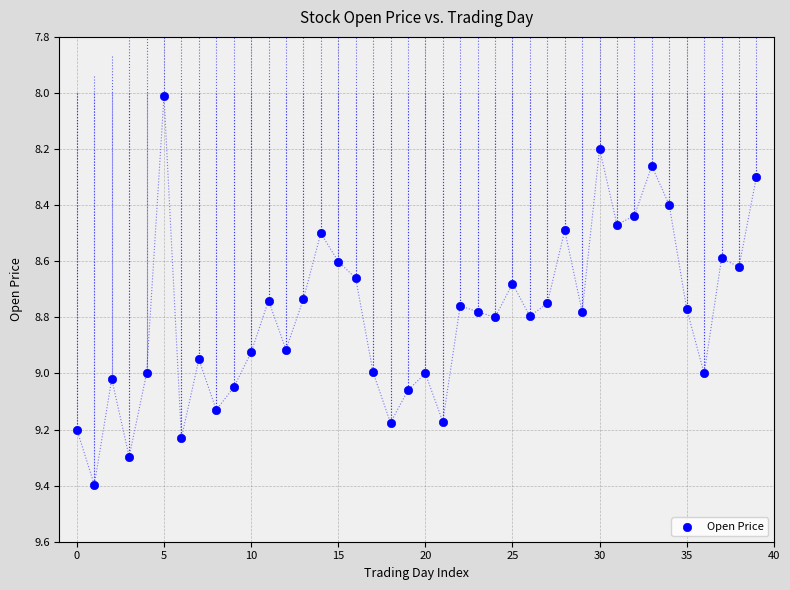

What is the range of Y values (max minus min)?

1.4